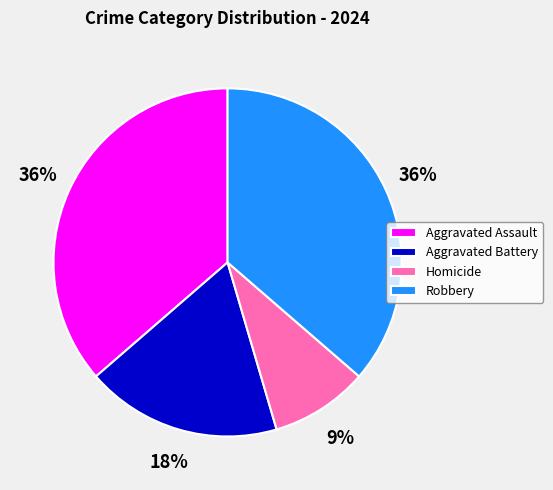

Do Robbery and Homicide together represent more than half of the pie?

No